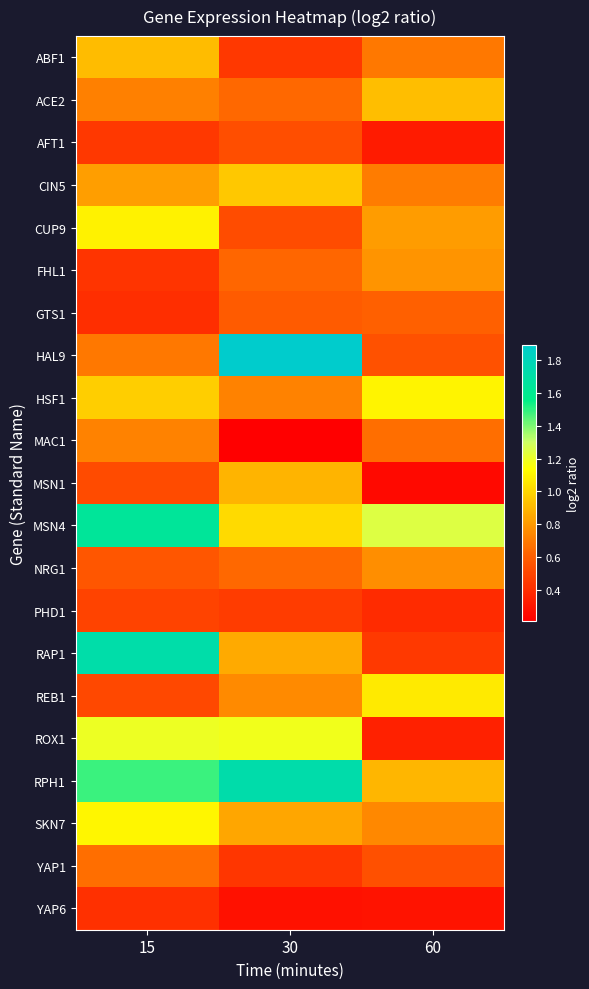

Rank the series by their maximum value, from lowest to highest.

YAP6, PHD1, AFT1, GTS1, YAP1, MAC1, NRG1, FHL1, MSN1, ABF1, ACE2, CIN5, REB1, CUP9, HSF1, SKN7, ROX1, MSN4, RAP1, RPH1, HAL9